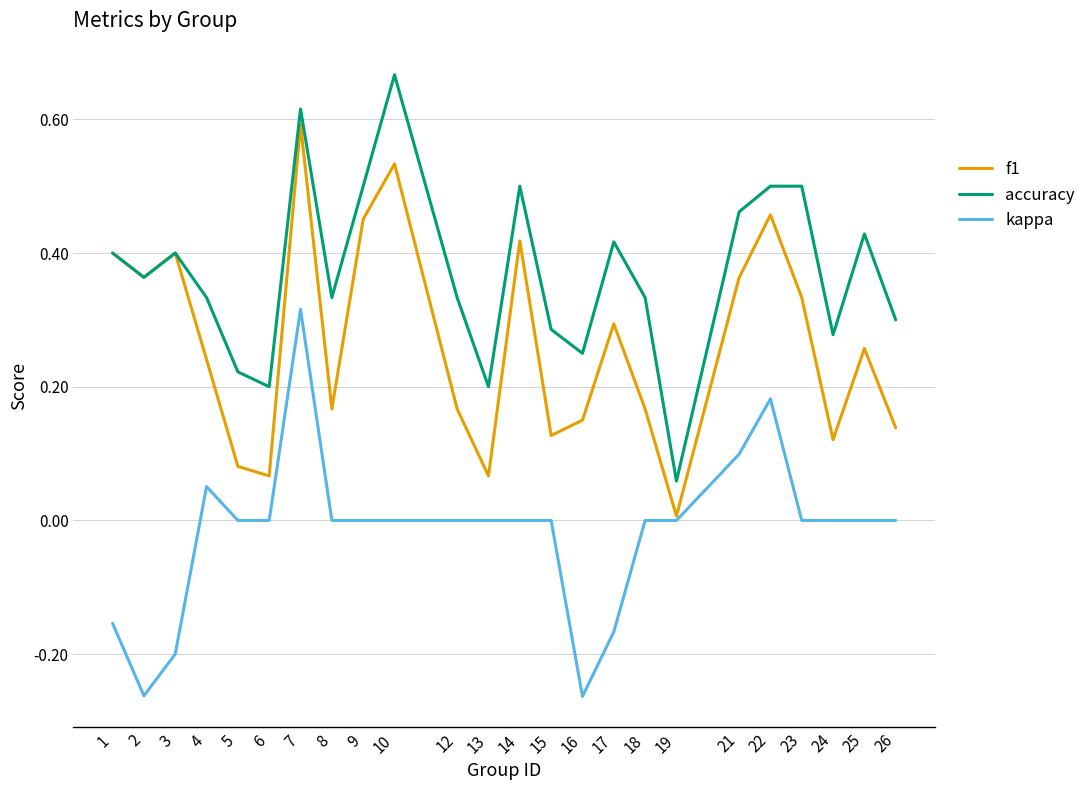

Is the value of accuracy at 4 greater than the value of f1 at 16?

Yes